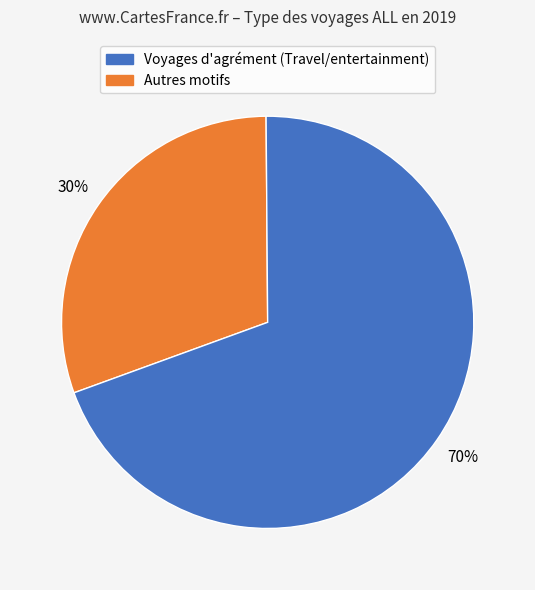

How many slices are in this pie chart?

2